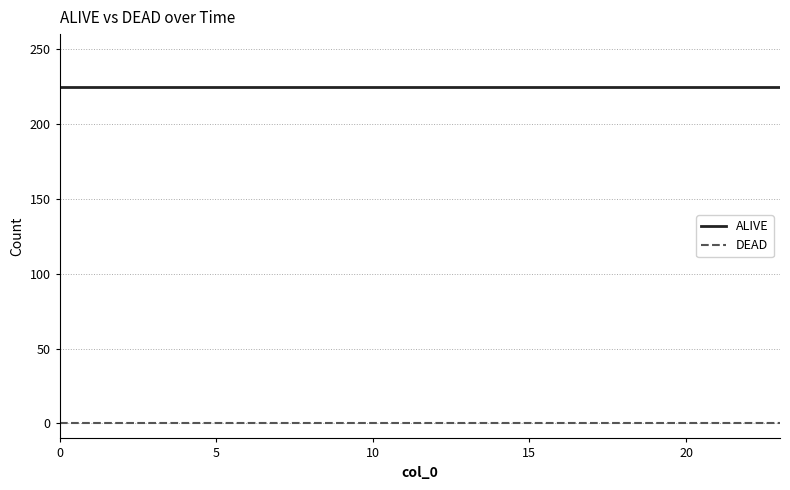

True or false: DEAD and ALIVE cross at least once.

False